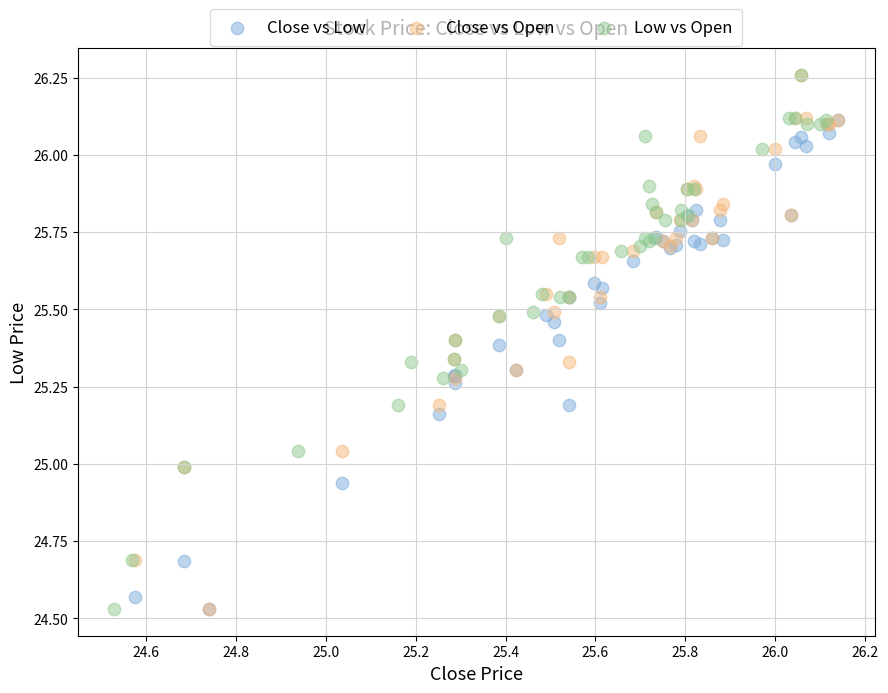

What are all the series names shown in the legend?

Close vs Low, Close vs Open, Low vs Open